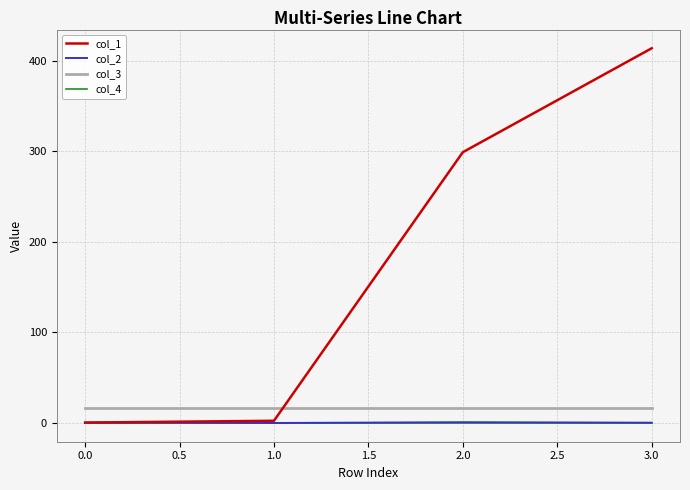

Which series has the largest range (max minus min)?

col_1